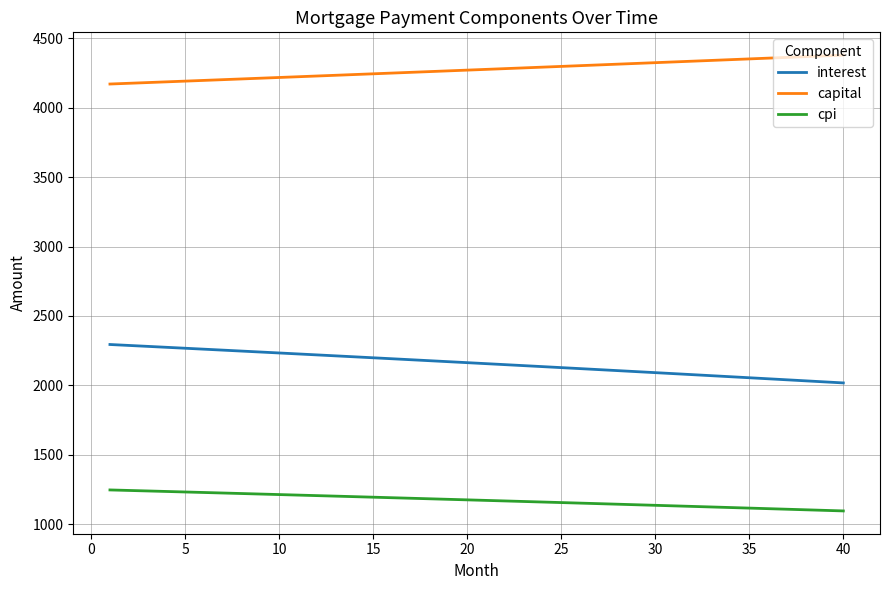

True or false: interest and cpi intersect in this chart.

False